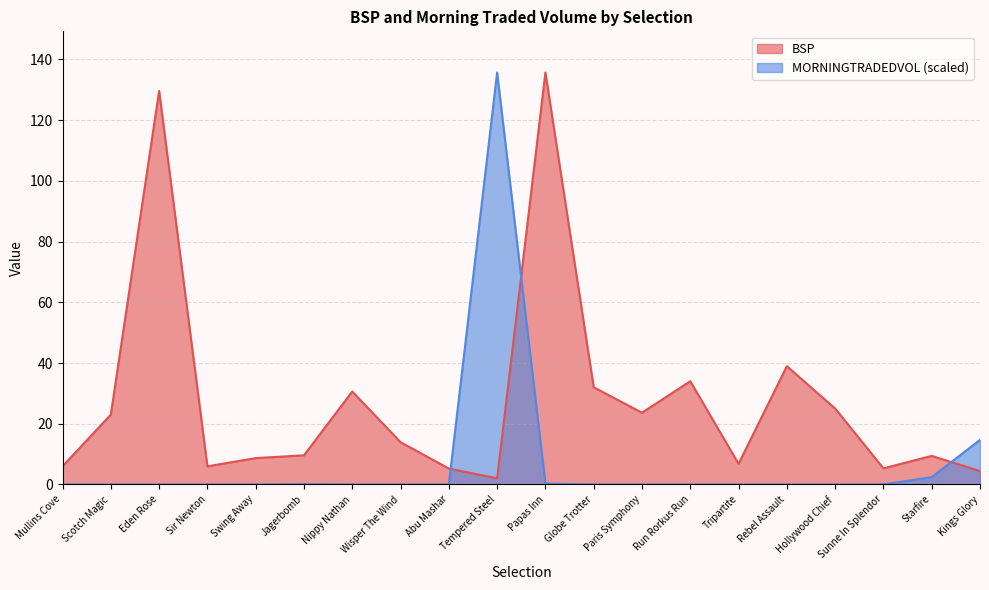

What is the minimum value for BSP?

2.0